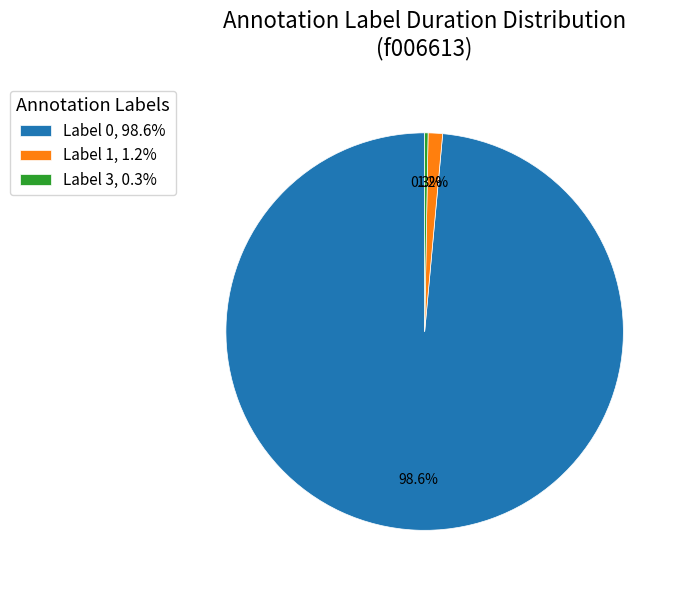

Is the sum of Label 0, 98.6% and Label 1, 1.2% greater than half?

Yes